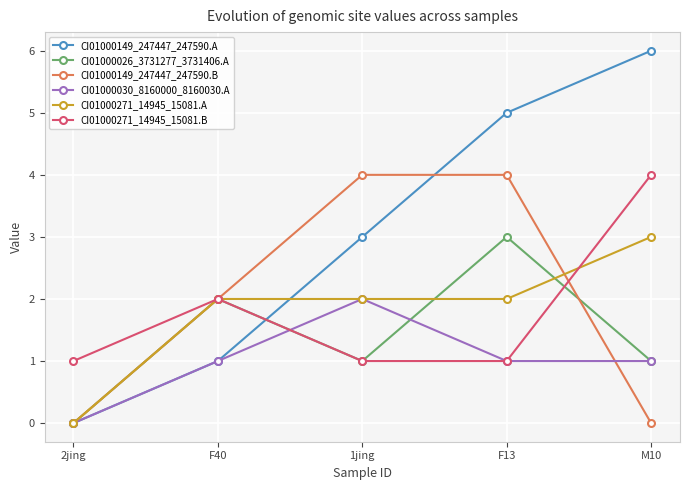

What is the average value of the CI01000149_247447_247590.A series?

3